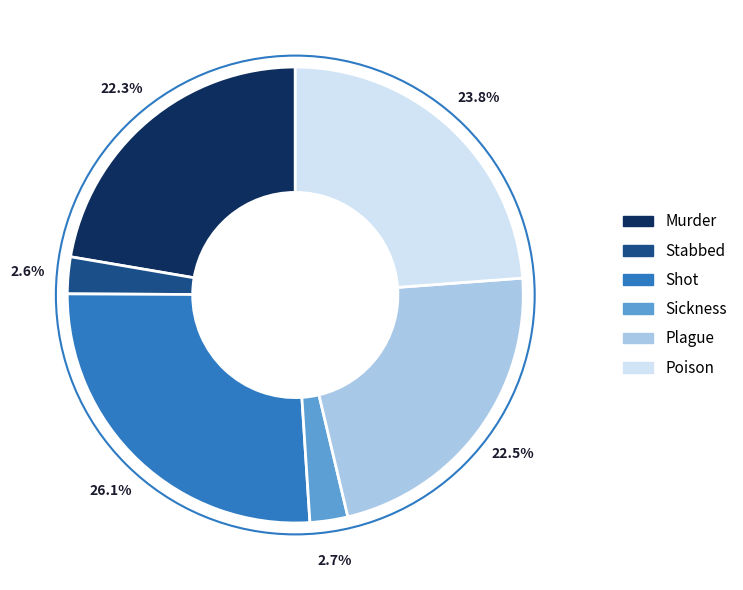

How many segments does this pie chart have?

6